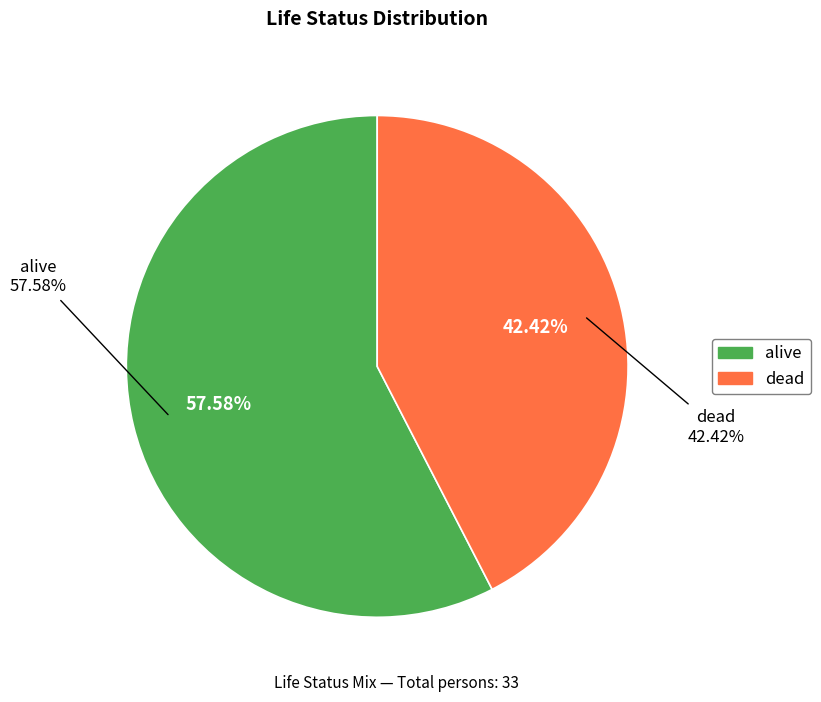

To the nearest percent, what percentage of the pie is alive?

58%